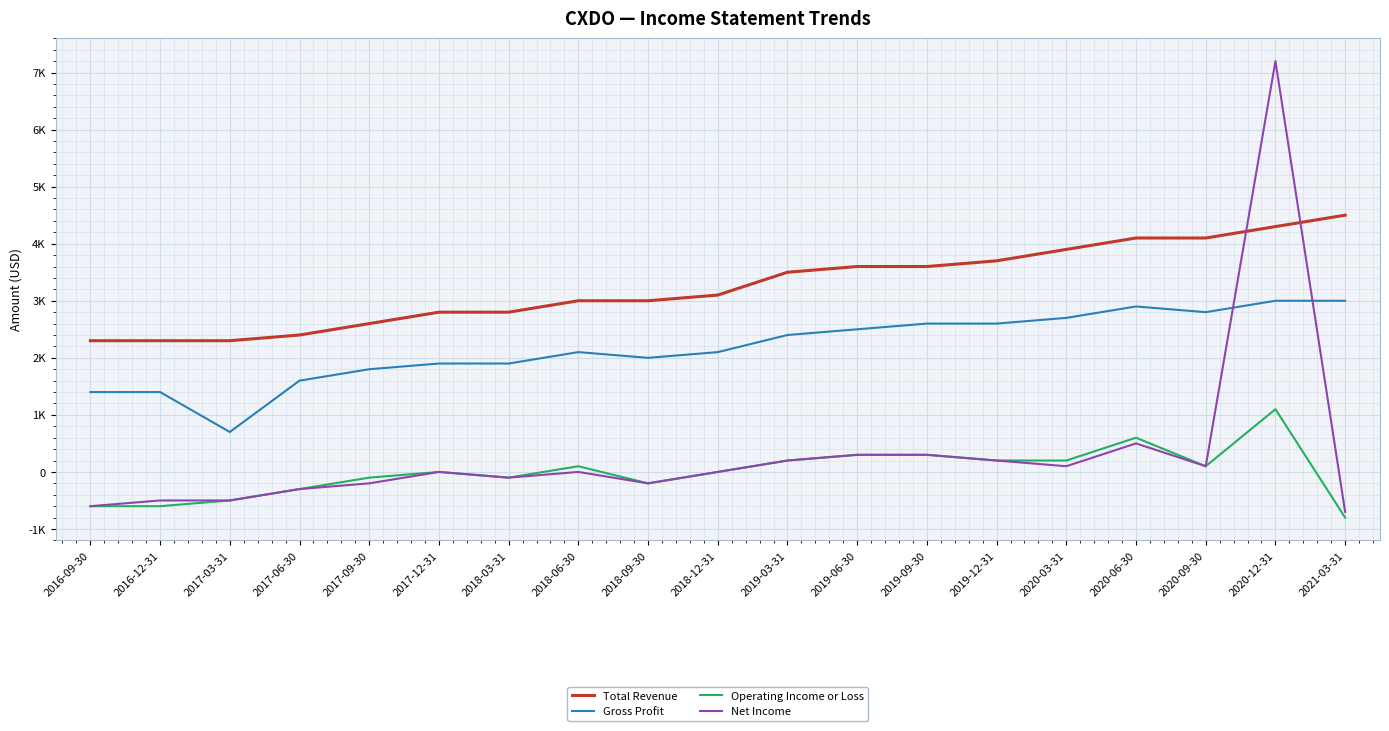

At which category does Operating Income or Loss reach its first local valley?

2018-03-31